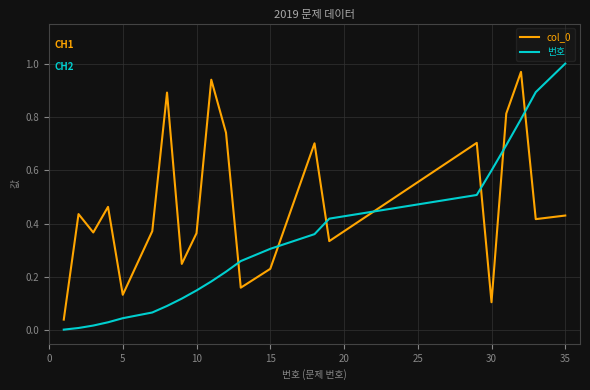

After their last crossing, which series has the higher values: col_0 or 번호?

번호